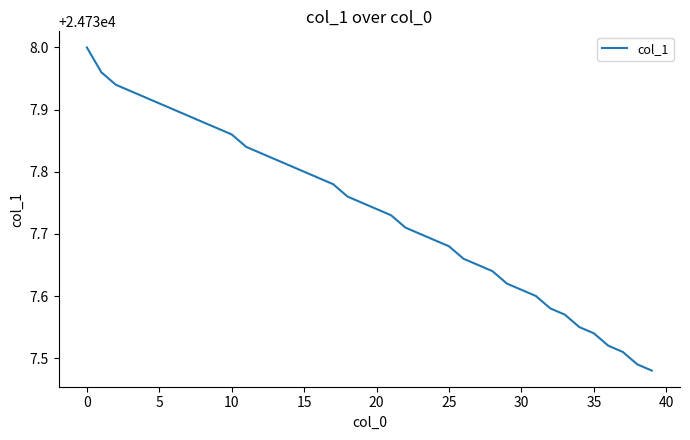

What is the difference between the maximum and minimum values?

0.5